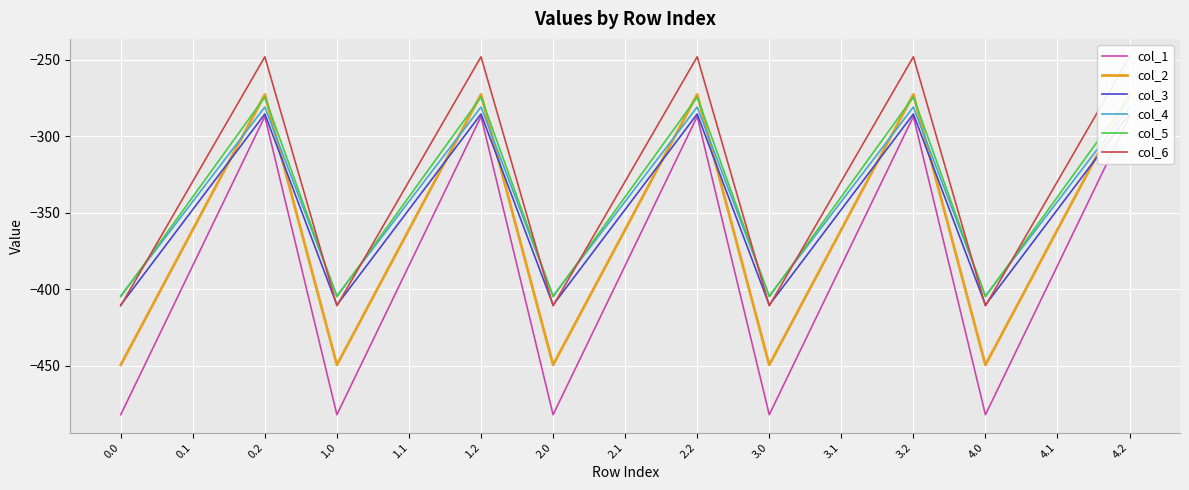

Reading left to right, transcribe all the data shown in this chart.

col_1: 0.0=-482.0	0.1=-384.6	0.2=-287.1	1.0=-482.0	1.1=-384.6	1.2=-287.1	2.0=-482.0	2.1=-384.6	2.2=-287.1	3.0=-482.0	3.1=-384.6	3.2=-287.1	4.0=-482.0	4.1=-384.6	4.2=-287.1
col_2: 0.0=-449.5	0.1=-361.1	0.2=-272.7	1.0=-449.5	1.1=-361.1	1.2=-272.7	2.0=-449.5	2.1=-361.1	2.2=-272.7	3.0=-449.5	3.1=-361.1	3.2=-272.7	4.0=-449.5	4.1=-361.1	4.2=-272.7
col_3: 0.0=-410.3	0.1=-347.9	0.2=-285.5	1.0=-410.3	1.1=-347.9	1.2=-285.5	2.0=-410.3	2.1=-347.9	2.2=-285.5	3.0=-410.3	3.1=-347.9	3.2=-285.5	4.0=-410.3	4.1=-347.9	4.2=-285.5
col_4: 0.0=-404.4	0.1=-342.7	0.2=-281.0	1.0=-404.4	1.1=-342.7	1.2=-281.0	2.0=-404.4	2.1=-342.7	2.2=-281.0	3.0=-404.4	3.1=-342.7	3.2=-281.0	4.0=-404.4	4.1=-342.7	4.2=-281.0
col_5: 0.0=-404.9	0.1=-339.6	0.2=-274.4	1.0=-404.9	1.1=-339.6	1.2=-274.4	2.0=-404.9	2.1=-339.6	2.2=-274.4	3.0=-404.9	3.1=-339.6	3.2=-274.4	4.0=-404.9	4.1=-339.6	4.2=-274.4
col_6: 0.0=-410.8	0.1=-329.5	0.2=-248.1	1.0=-410.8	1.1=-329.5	1.2=-248.1	2.0=-410.8	2.1=-329.5	2.2=-248.1	3.0=-410.8	3.1=-329.5	3.2=-248.1	4.0=-410.8	4.1=-329.5	4.2=-248.1